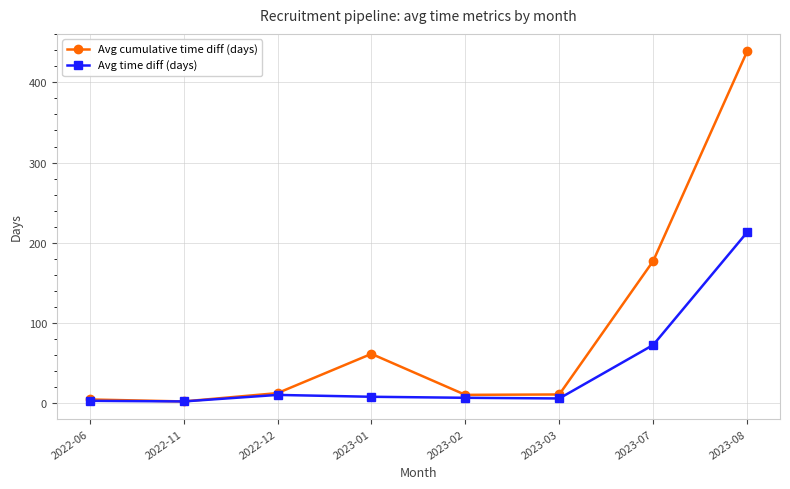

What is the difference between the maximum and minimum values in the Avg cumulative time diff (days) series?

436.6